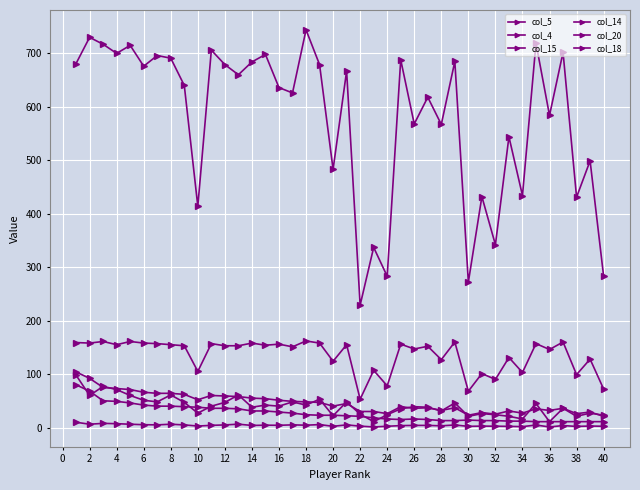

Count the number of data series in this chart.

6